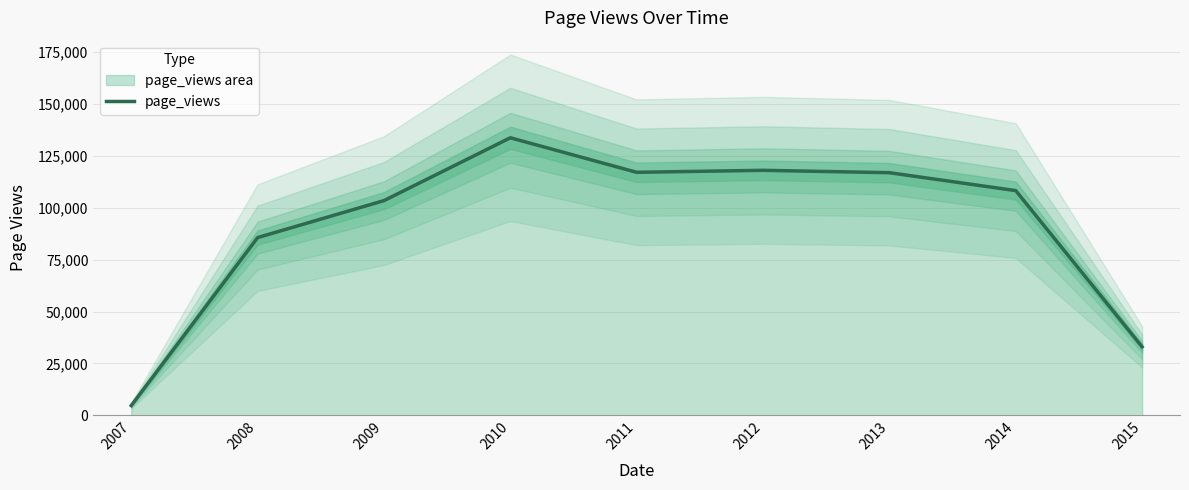

Reading right to left, list all the values displayed in this chart.

32988	108296	116940	118081	117125	133776	103472	85651	4648